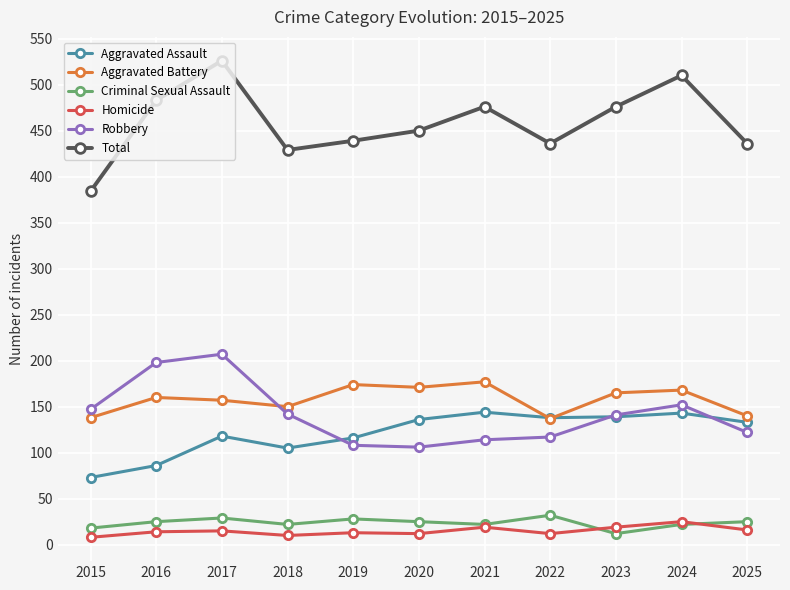

At how many categories does at least one series exceed 176?

11